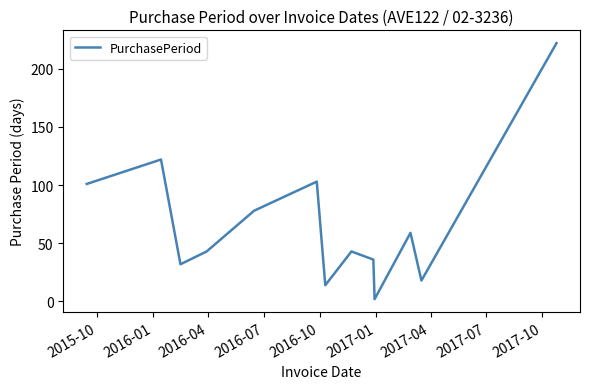

What is the maximum value shown in the chart?

222